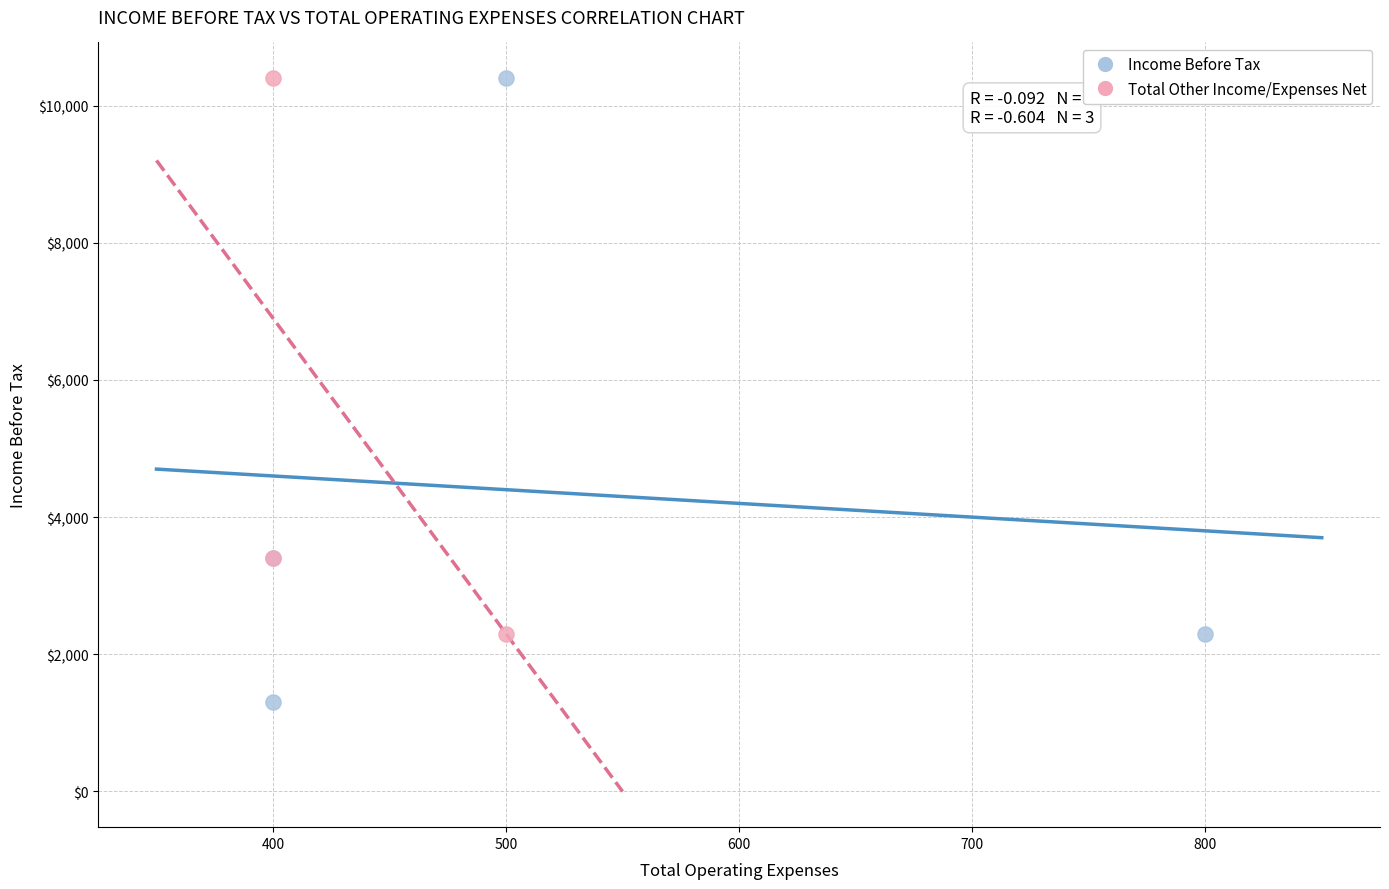

Which series contains the lowest Y value?

Income Before Tax